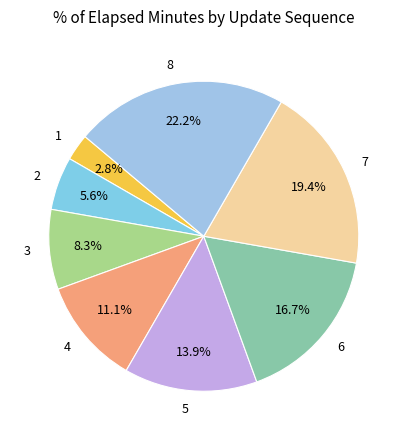

How many segments does this pie chart have?

8